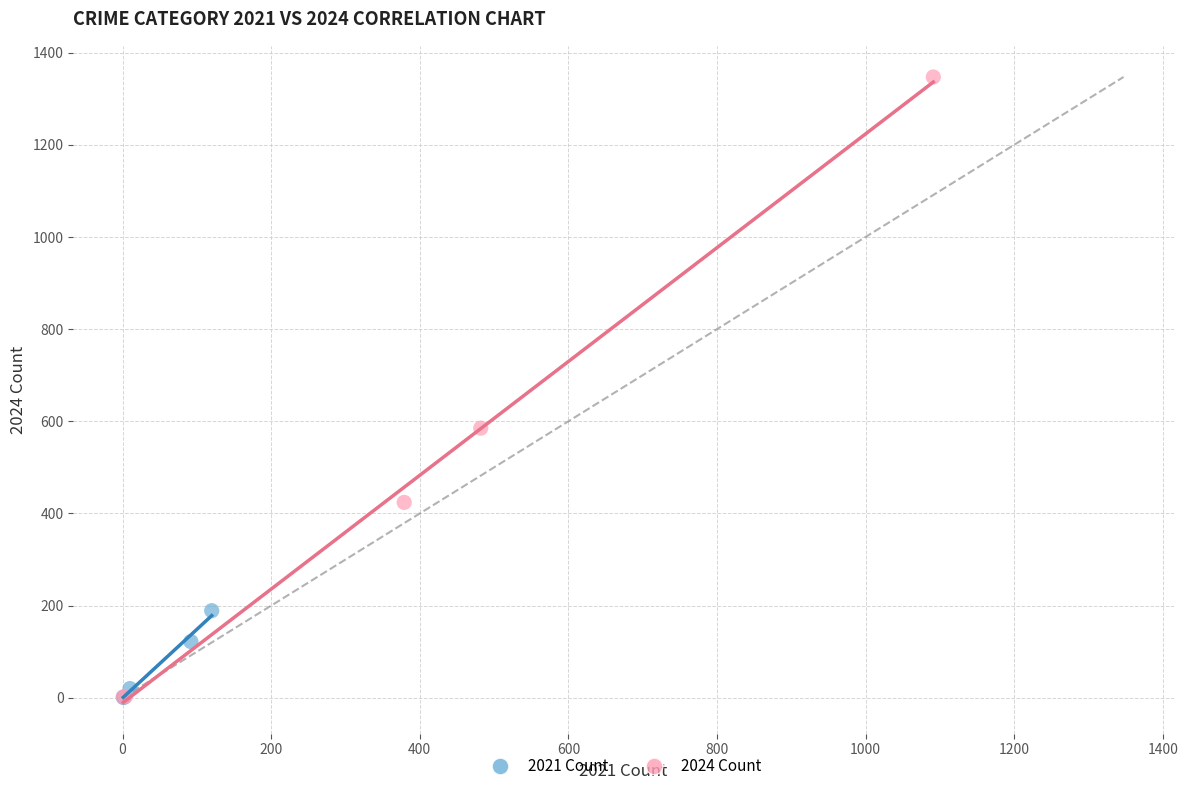

Which series has the largest Y range (max minus min)?

2024 Count